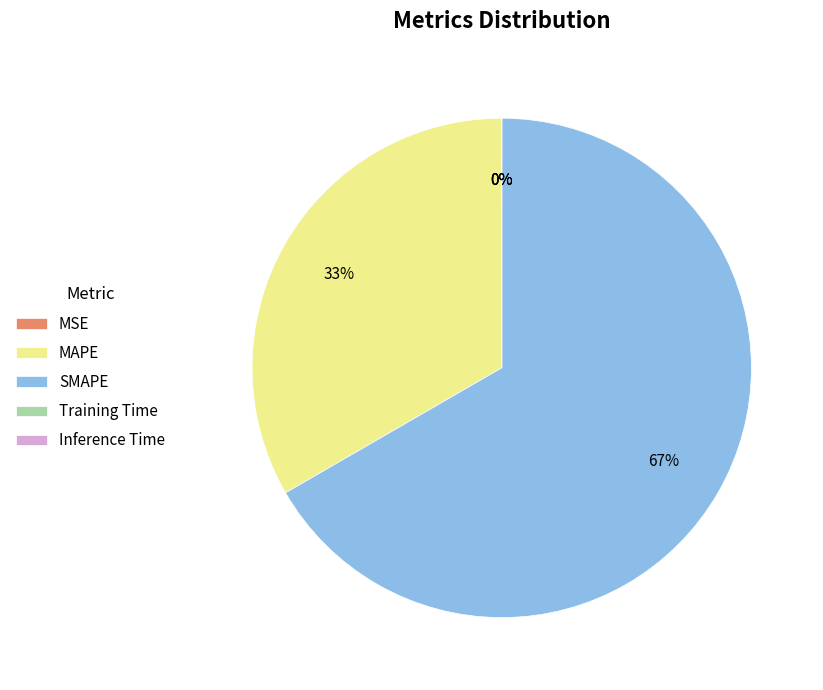

To the nearest percent, what percentage of the pie is MAPE?

33%